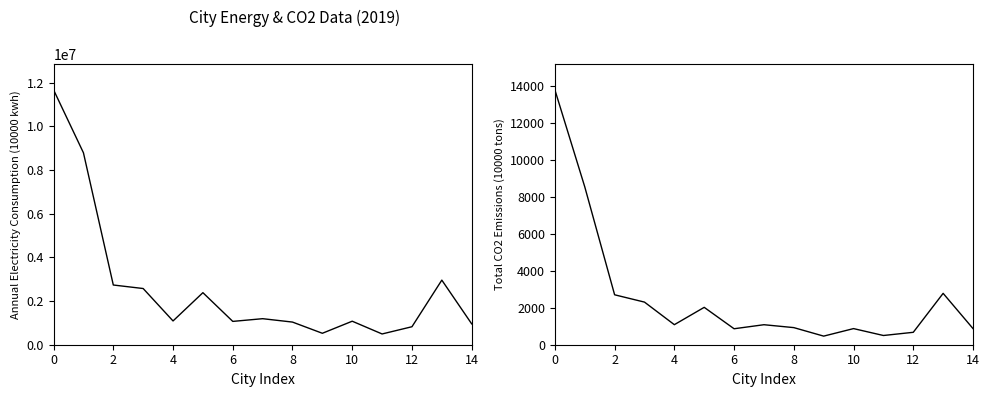

How many interior local peaks does the Total CO2 Emissions (10000 tons) series have?

4